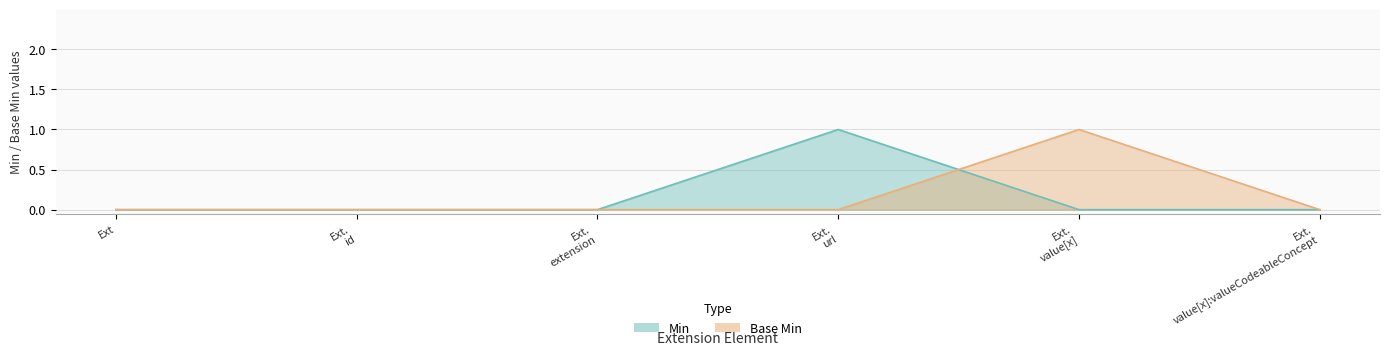

At which category is the sum across all series the highest?

Ext. url